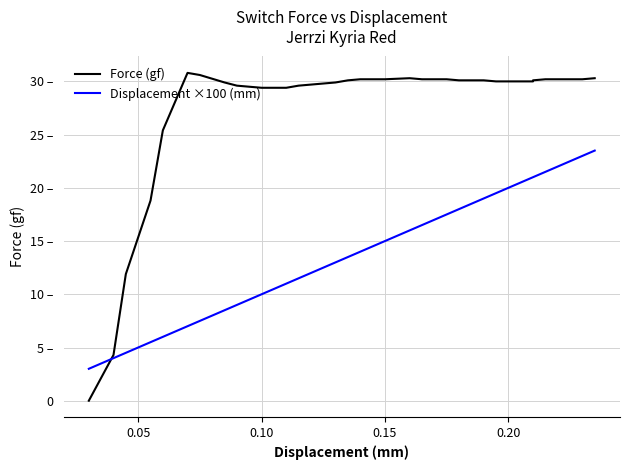

What are all the series names shown in the legend?

Force (gf), Displacement ×100 (mm)